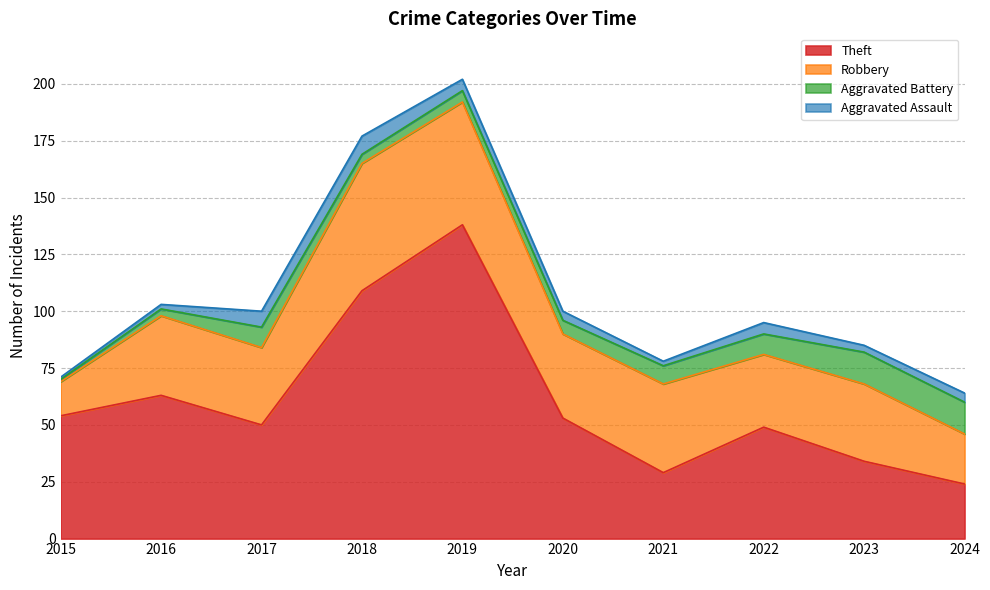

Rank the categories by Theft value from lowest to highest.

2024, 2021, 2023, 2022, 2017, 2020, 2015, 2016, 2018, 2019